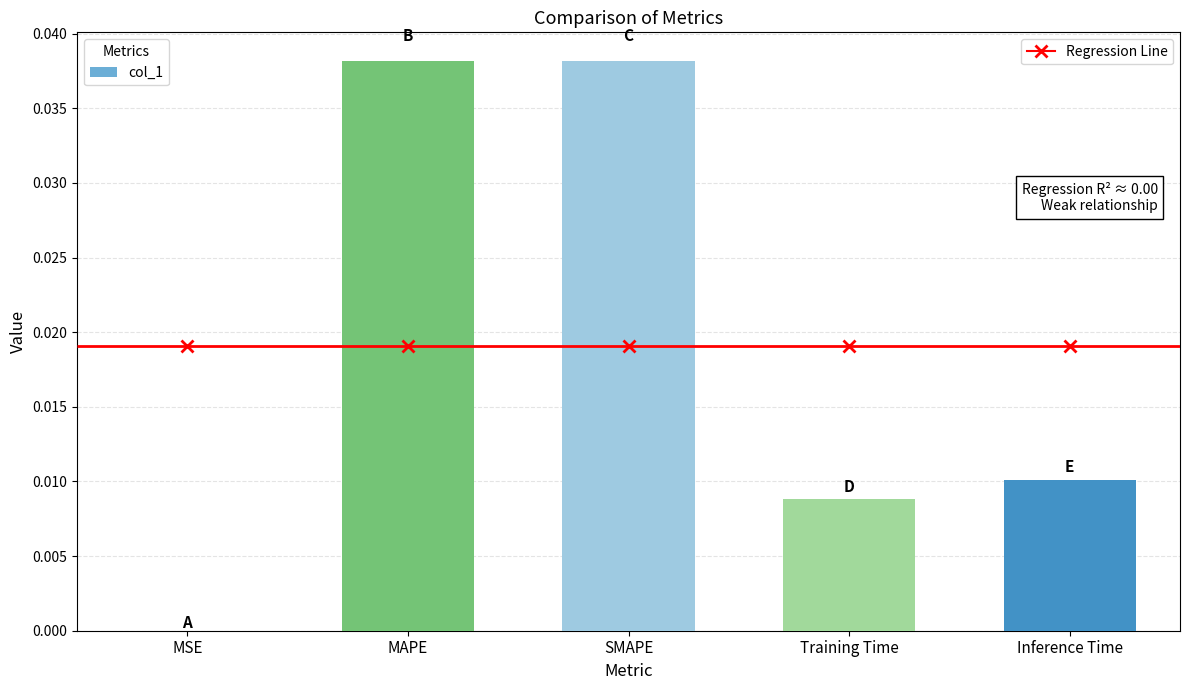

The chart shows a value of 0.0 at SMAPE. True or false?

True